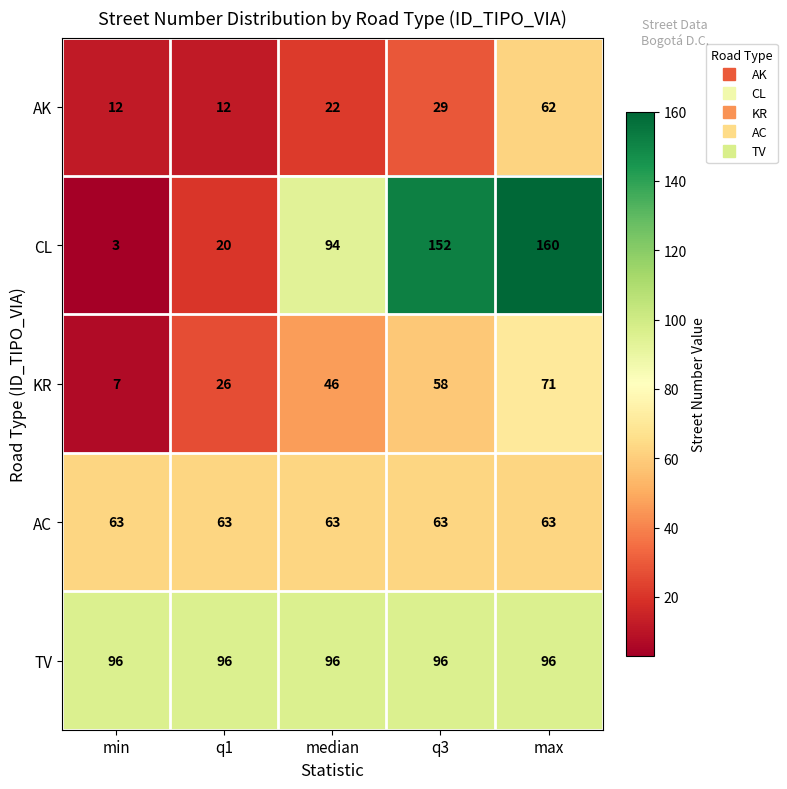

Rank the categories by CL value from lowest to highest.

min, q1, median, q3, max